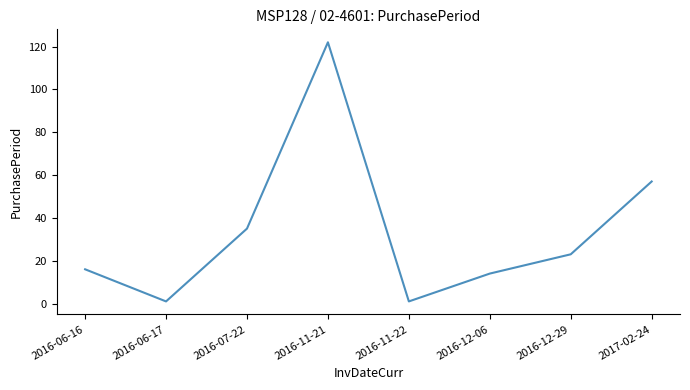

What is the smallest value displayed?

1